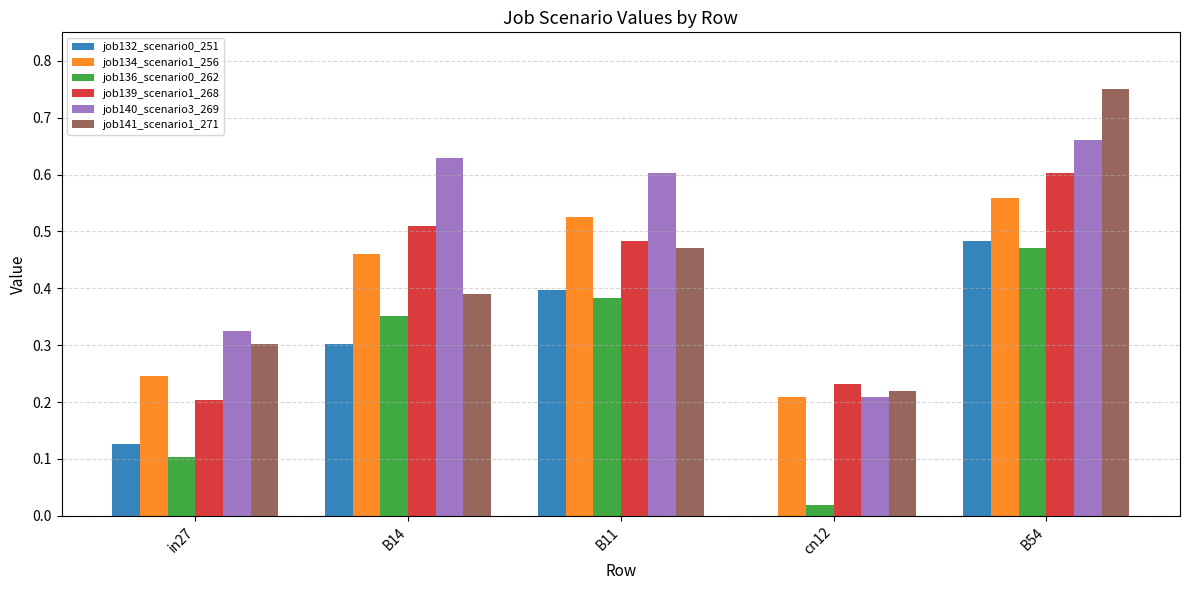

What is the sum of all job139_scenario1_268 values?

2.0